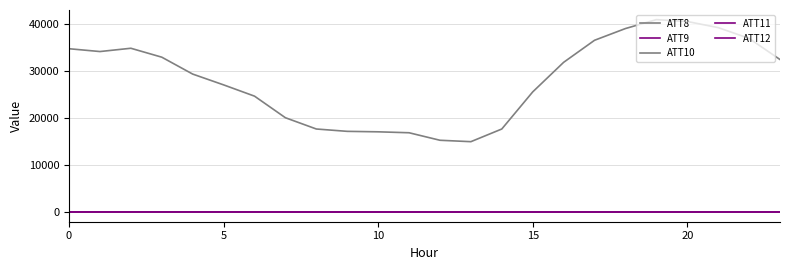

At which category does ATT12 reach its first local peak?

10